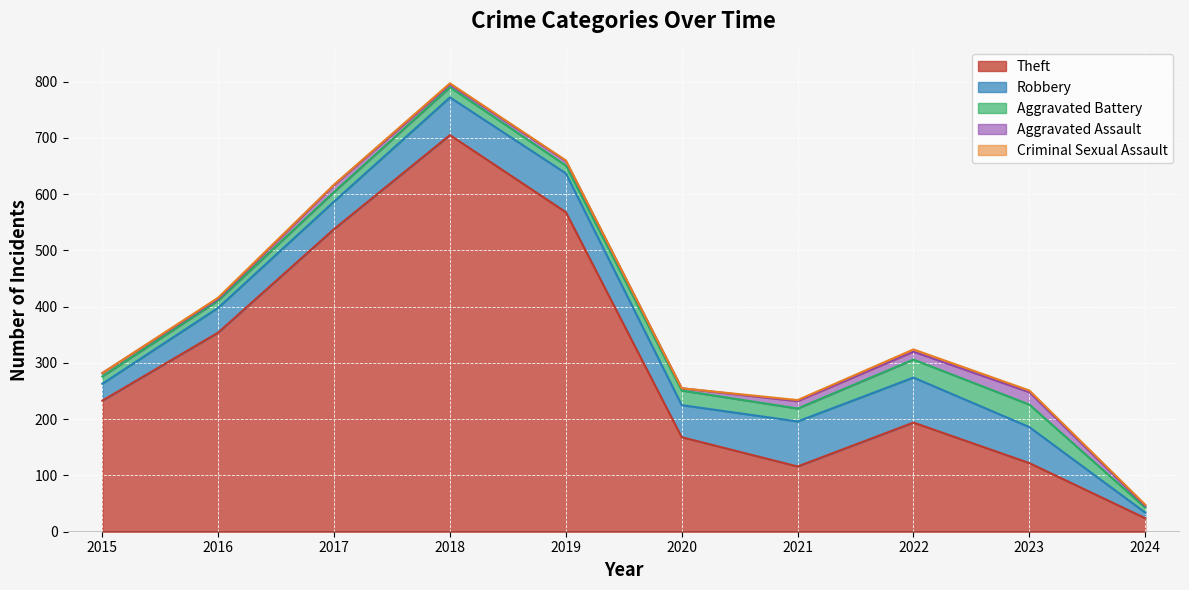

Rank the categories by Theft value from lowest to highest.

2024, 2021, 2023, 2020, 2022, 2015, 2016, 2017, 2019, 2018